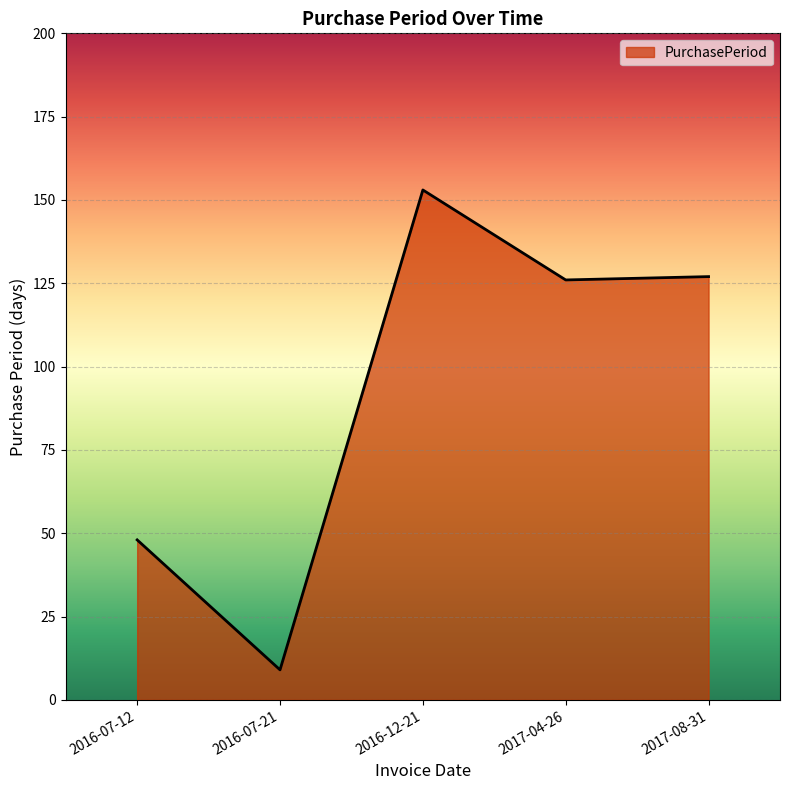

Where is the first local maximum?

2016-12-21